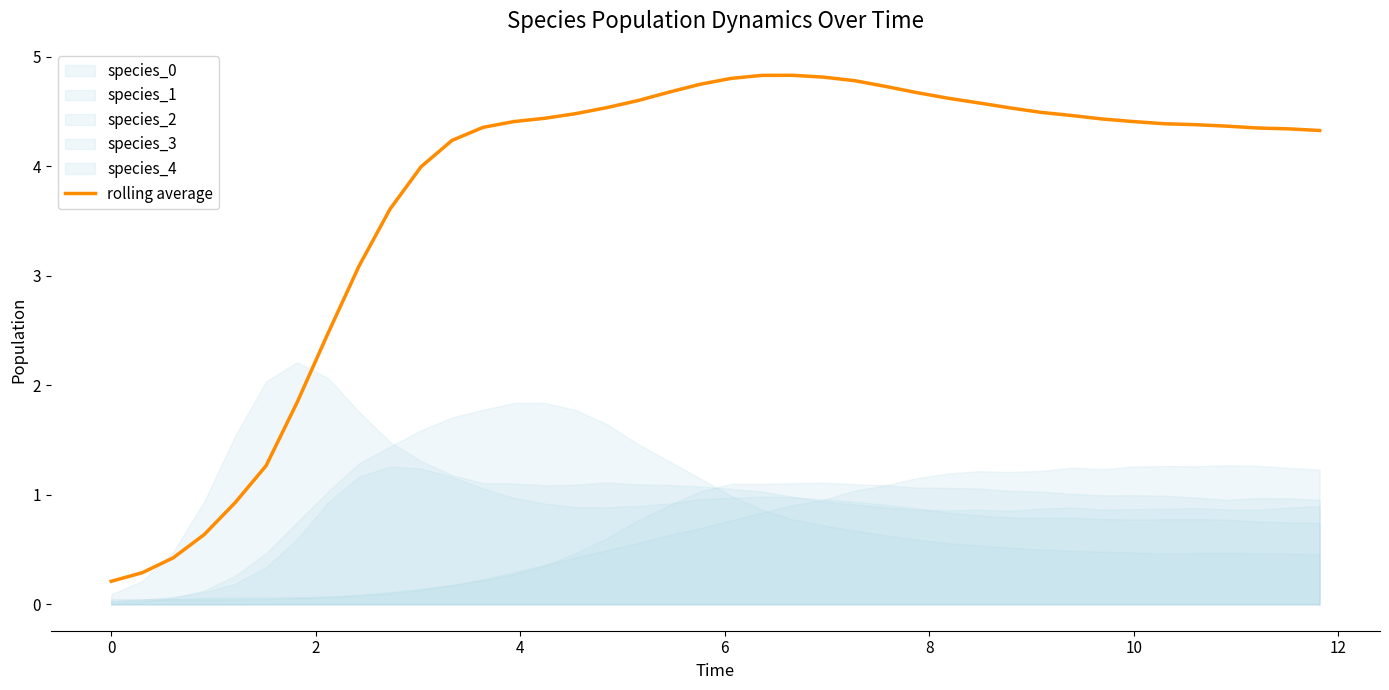

What is the highest value of the rolling average series?

4.8